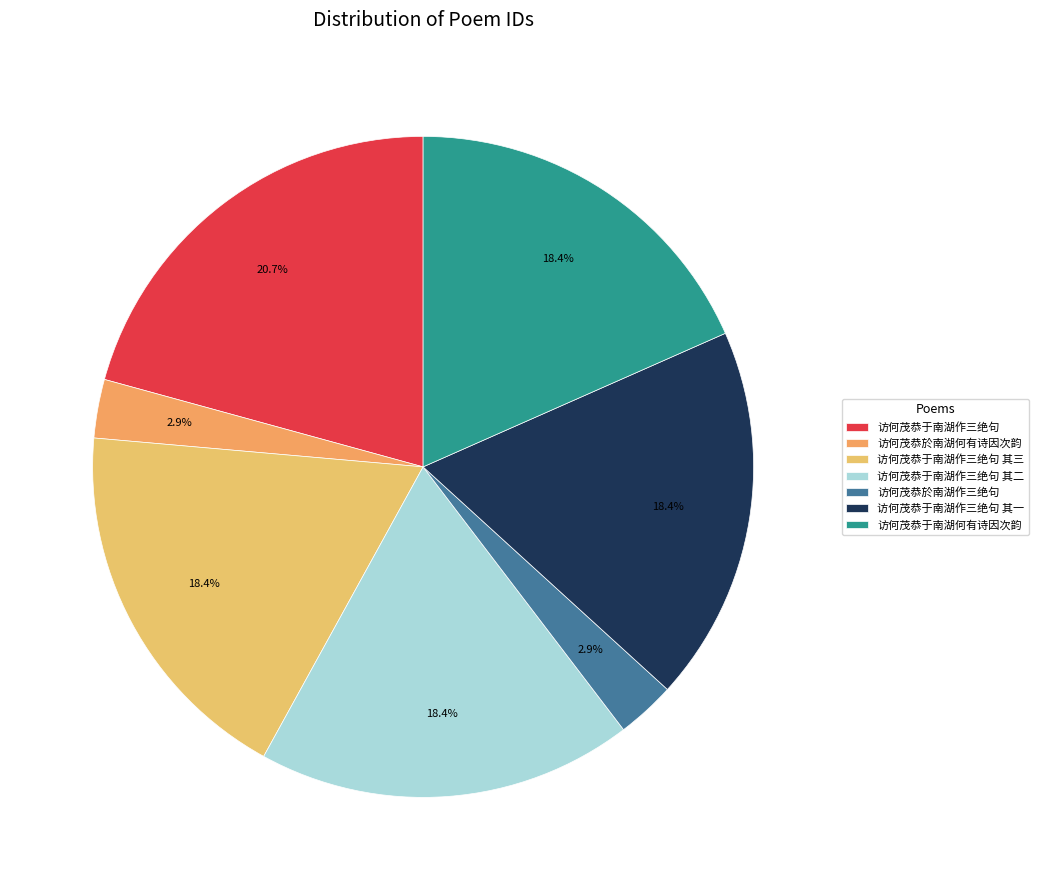

Does any single category account for the majority?

No